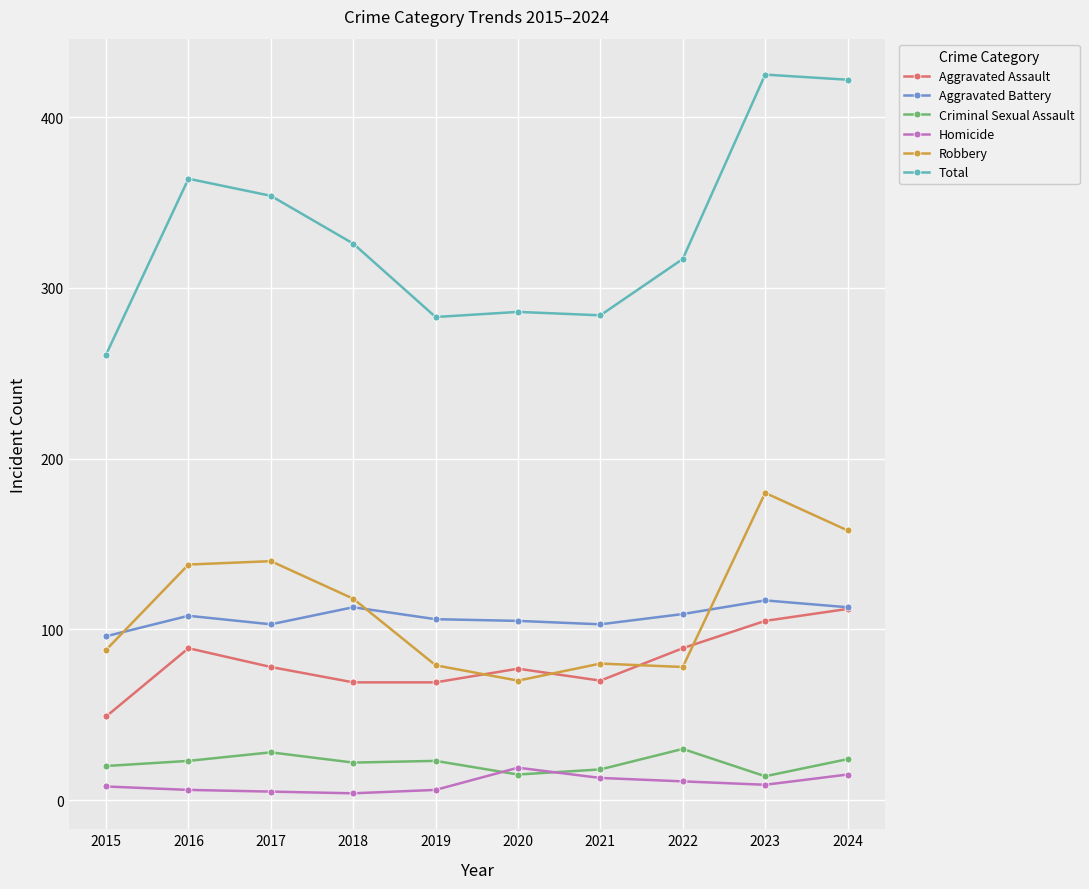

What is the difference between the highest and lowest values at 2021?

271